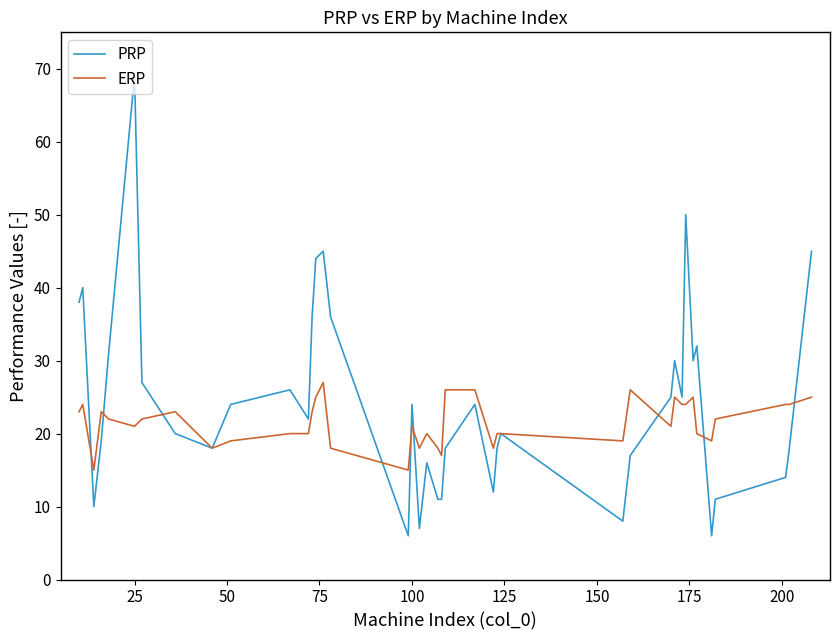

What is the sum of all PRP values?

983